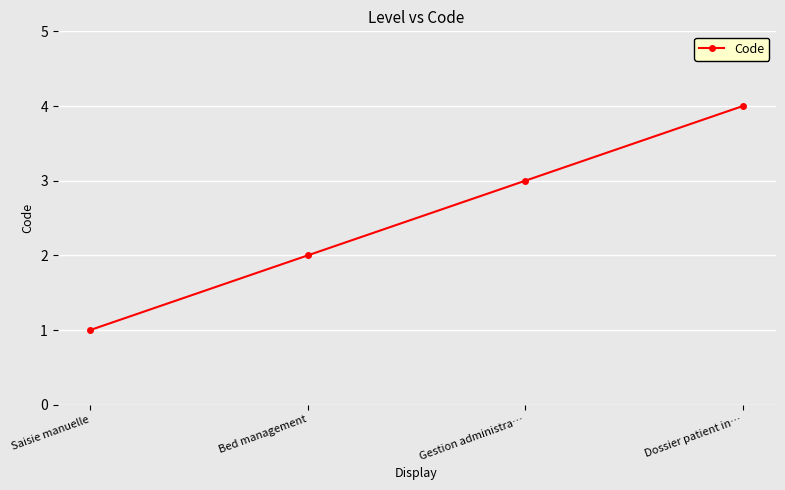

Reading left to right, list all the values displayed in this chart.

1	2	3	4